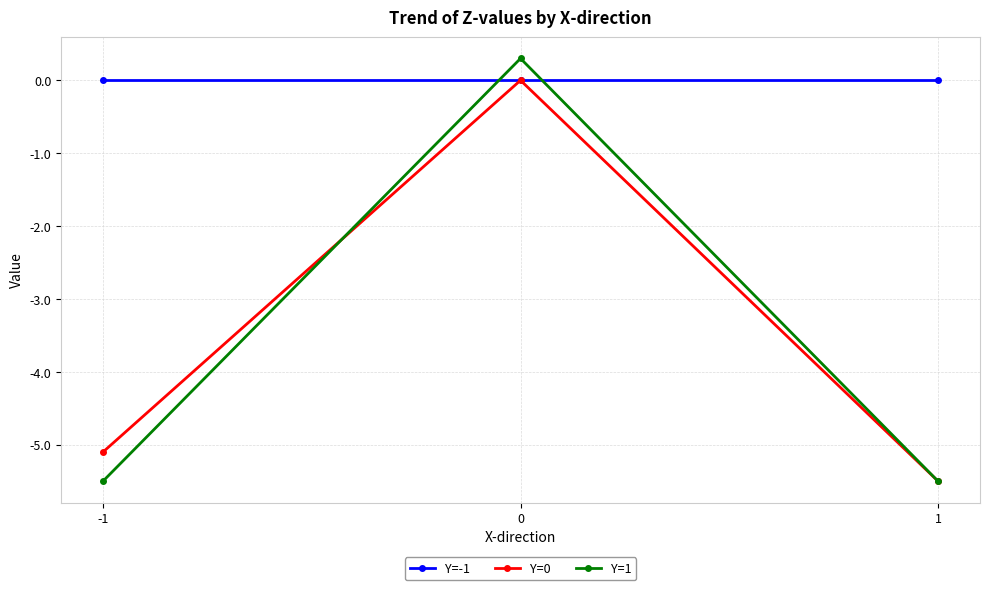

Is it true that Y=-1 equals 0.0 at 0?

True